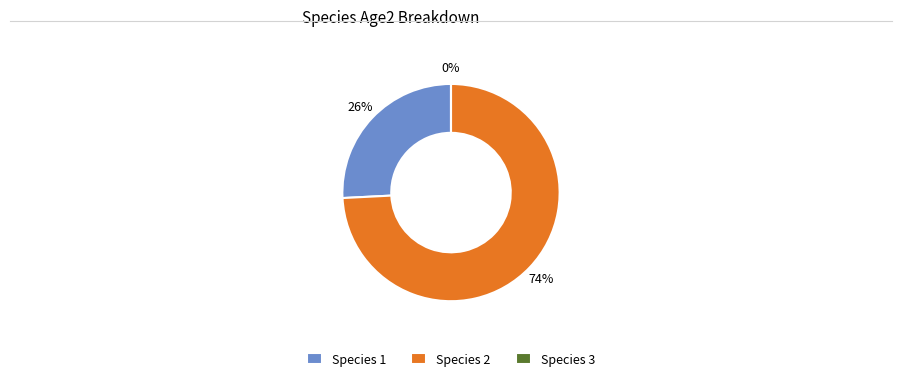

Which slice represents more than half of the pie?

2